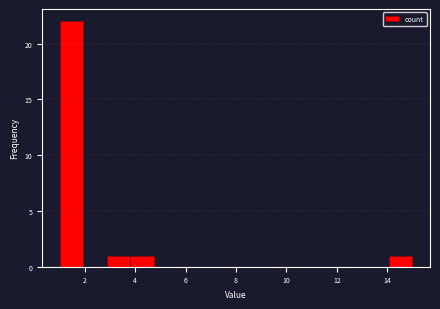

Which range on the x-axis has the tallest bar?

1.0 to 2.0